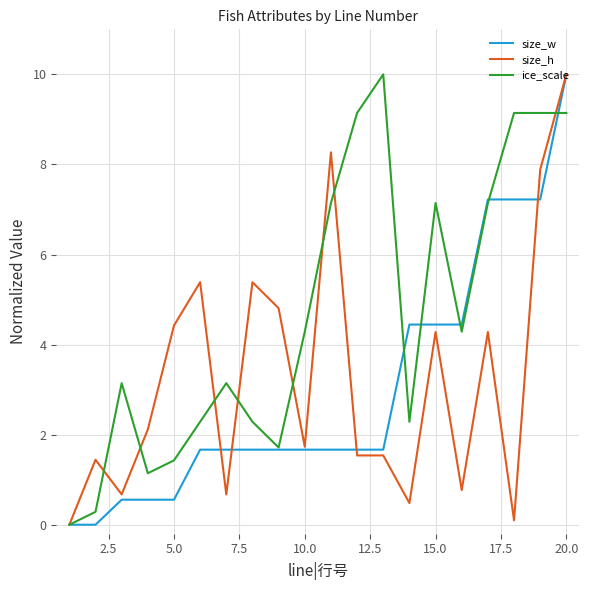

What is the greatest value displayed?

10.0